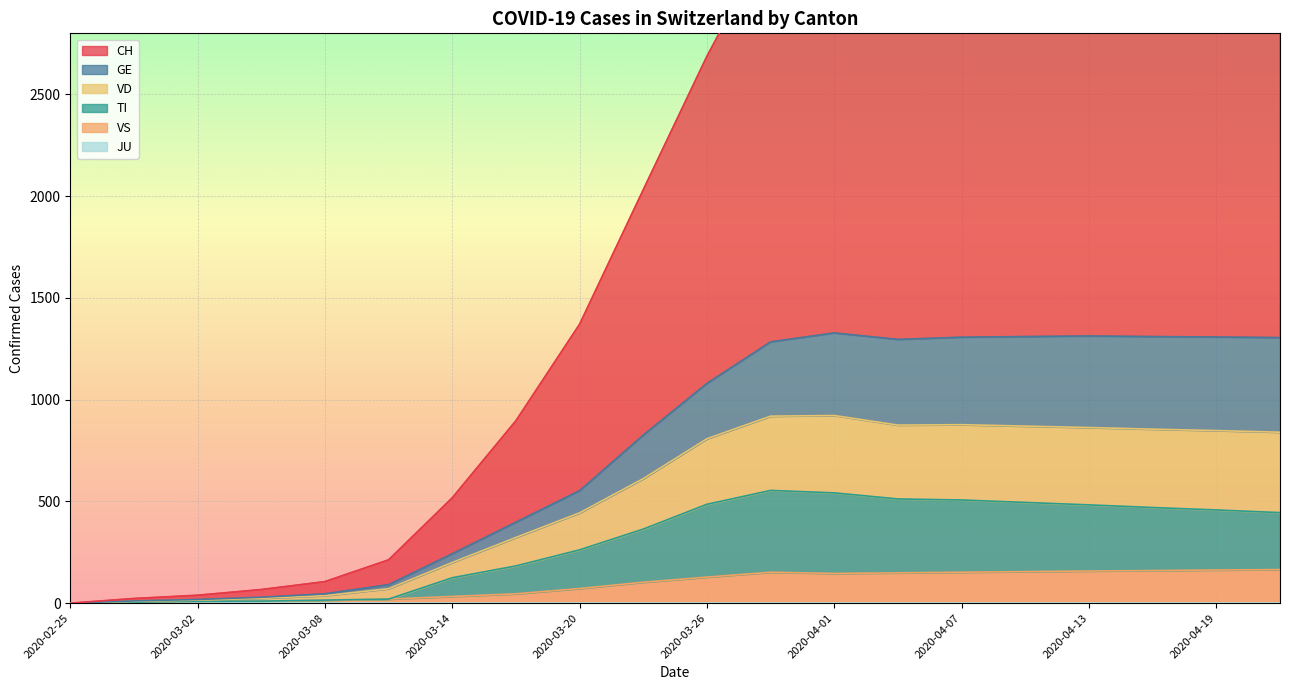

In VS, how many points are higher than both neighbors (excluding endpoints)?

1